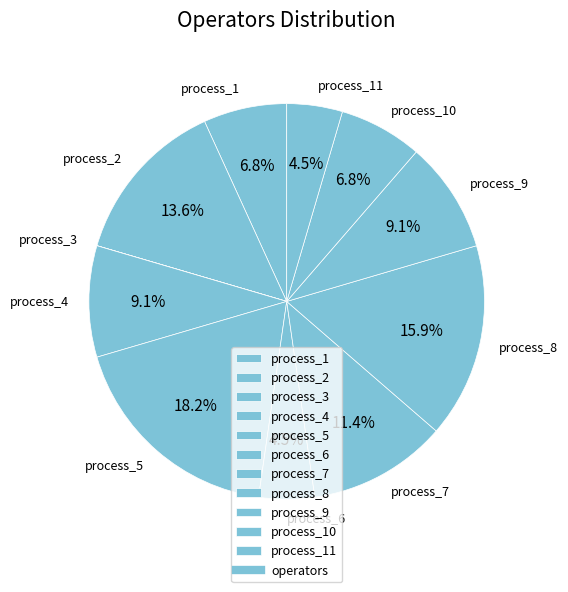

To the nearest percent, what is the difference between the largest and smallest slice percentages?

18%